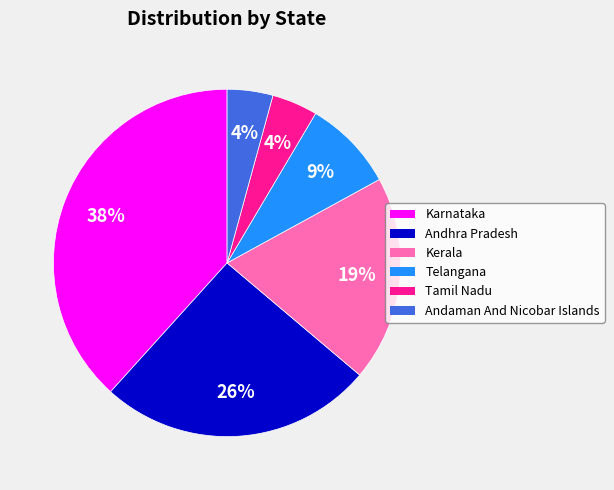

Which category has the biggest portion of the pie?

Karnataka